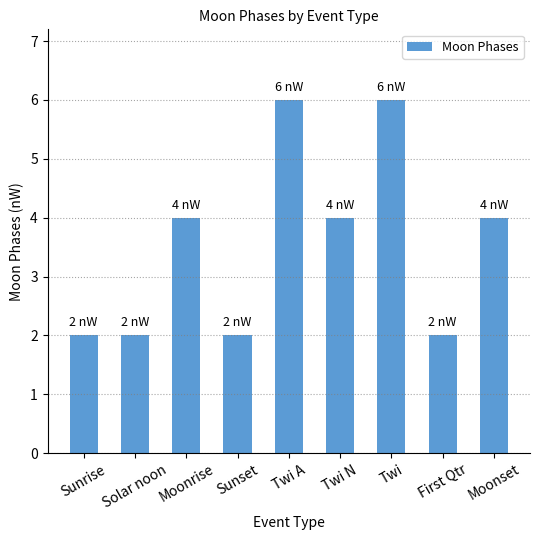

What is the approximate value at Sunrise?

2